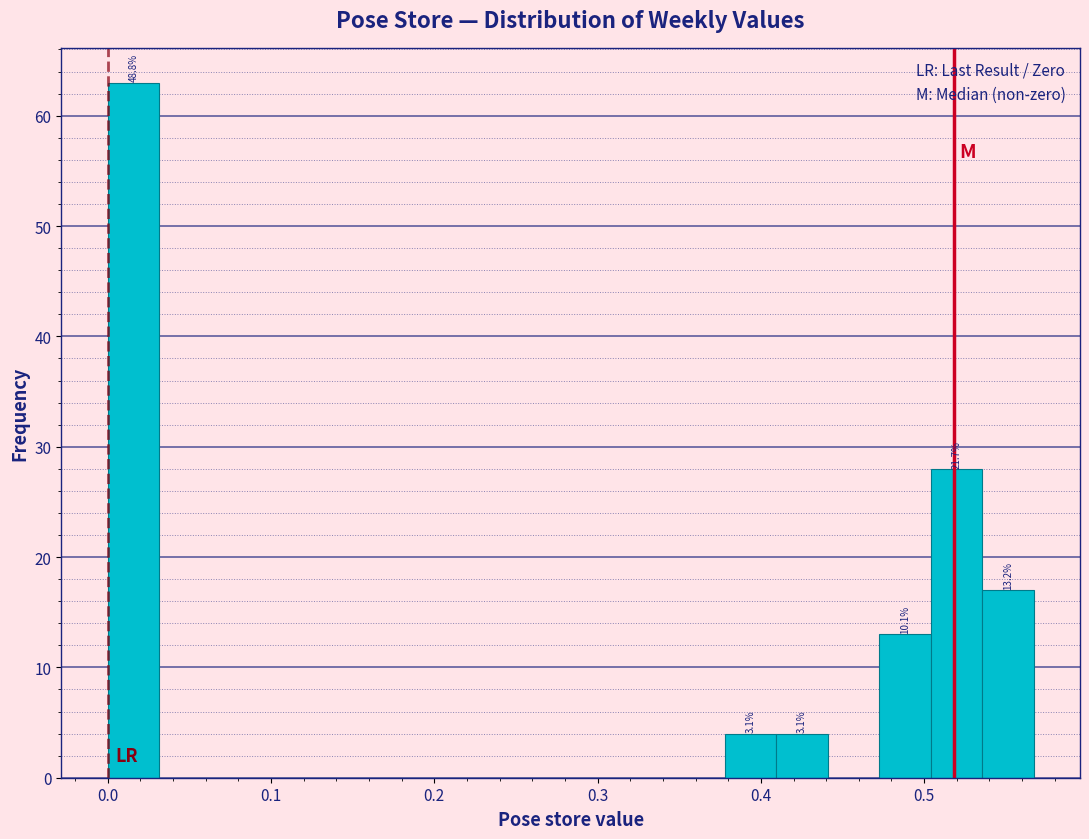

Read against the x-axis, roughly where is the centre of the tallest bar?

0.02